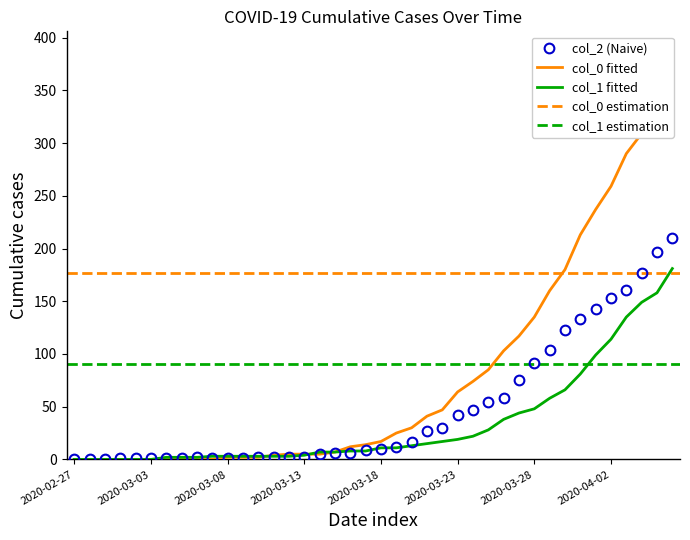

Is it true that col_0 equals 290 at 2020-04-03?

True